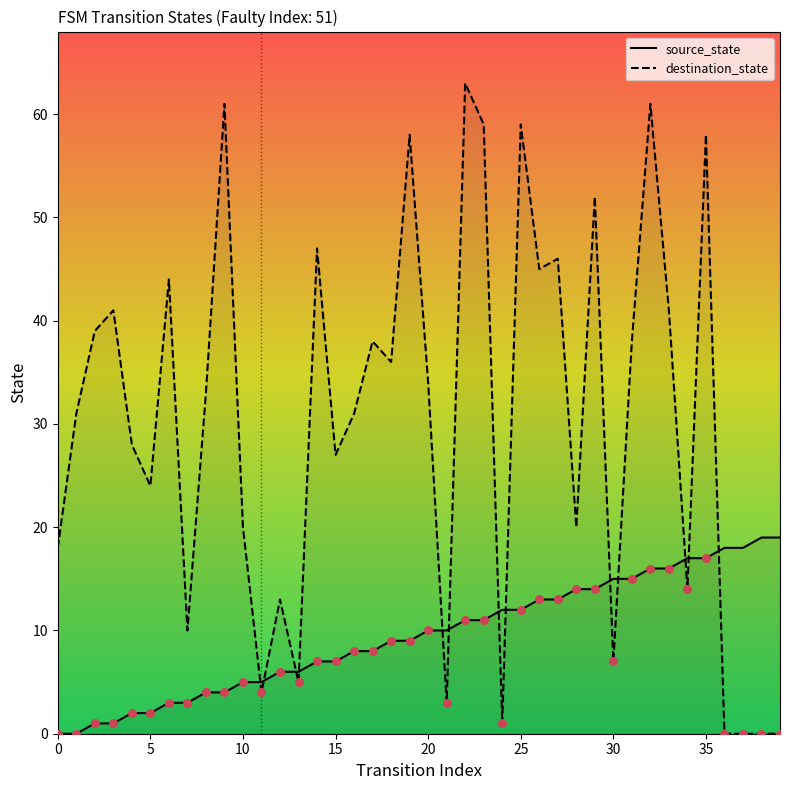

At which category is the sum across all series the highest?

32